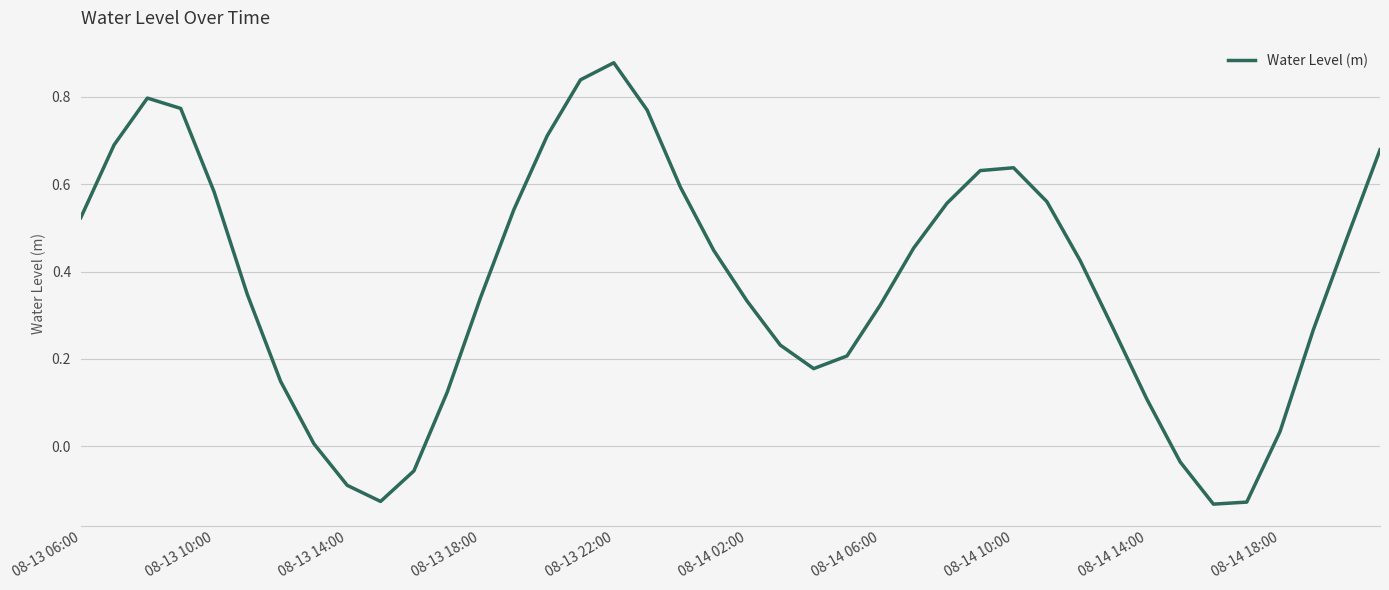

What is the difference between the maximum and minimum values?

1.0